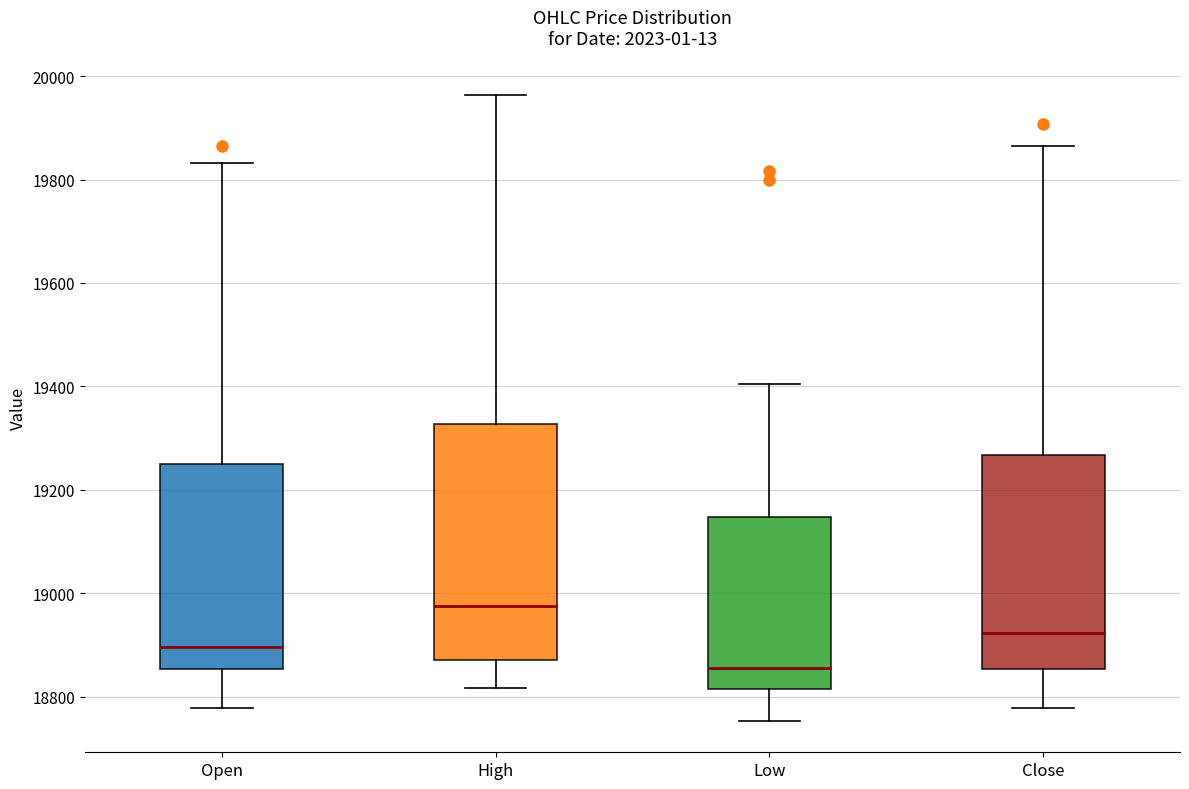

Reading left to right, read every box against the y-axis: the position of its median line, the range the box covers, and the ends of its whiskers. The values are not printed on the chart, so give them approximately, as read against the axis.

Open: median 18900, box 18860 to 19240, whiskers 18780 to 19840
High: median 18980, box 18880 to 19320, whiskers 18820 to 19960
Low: median 18860, box 18820 to 19140, whiskers 18760 to 19400
Close: median 18920, box 18860 to 19260, whiskers 18780 to 19860